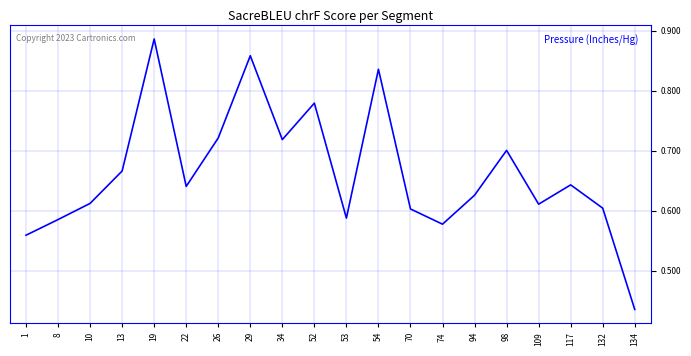

Between 74 and 53, which is larger?

53